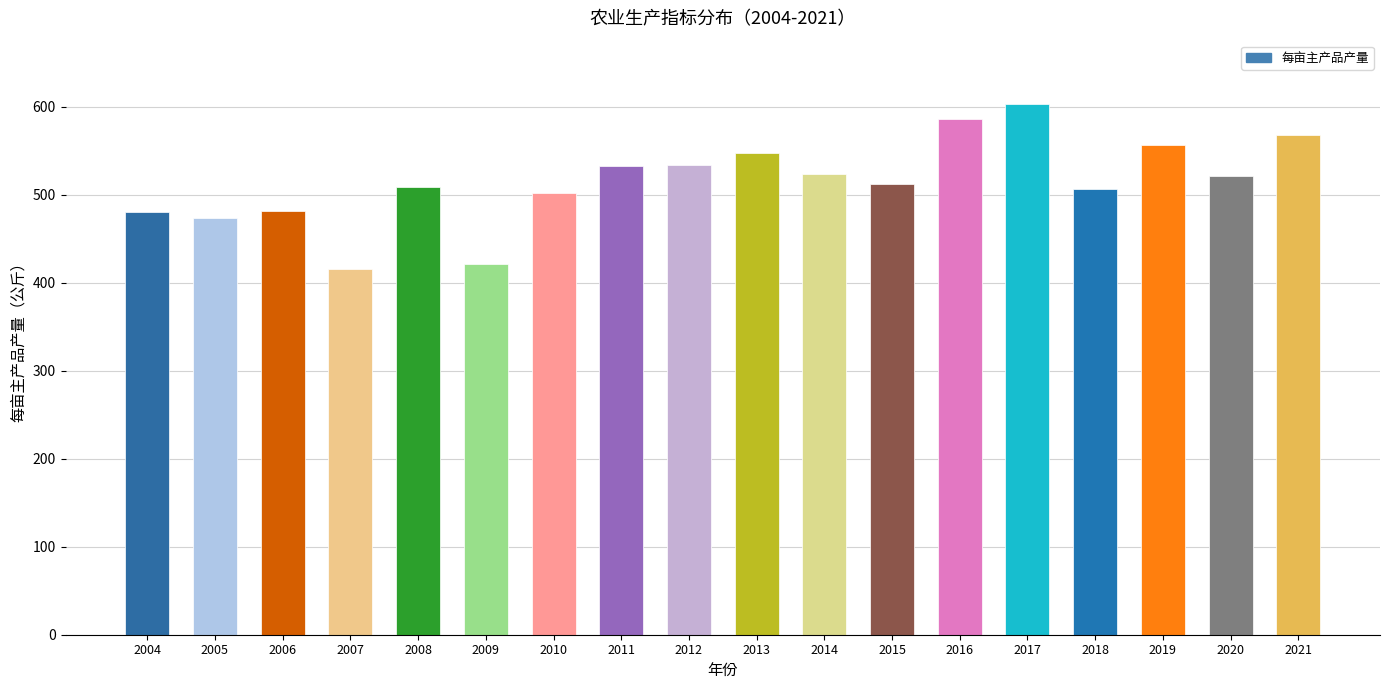

What is the sum of the values at 2016 and 2013?

1133.5